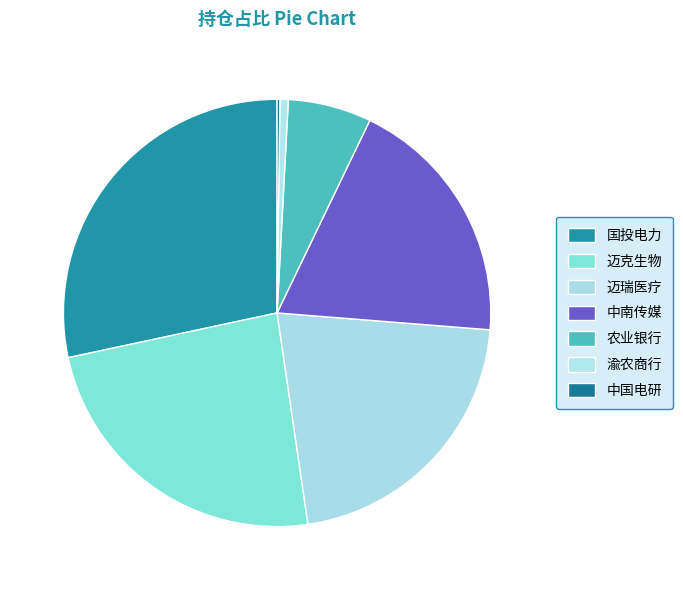

Which category has the biggest portion of the pie?

国投电力